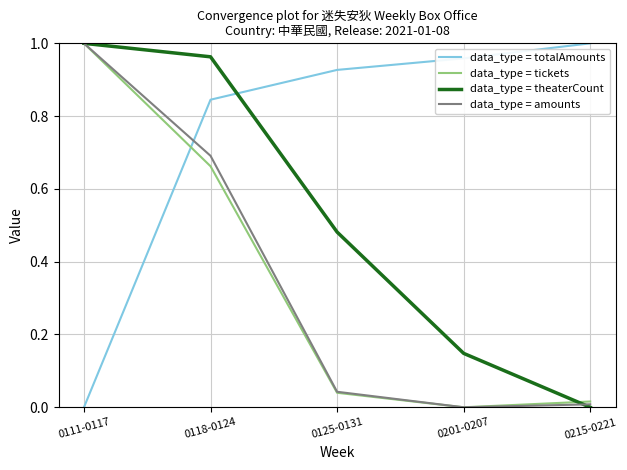

True or false: data_type = theaterCount has a value of 1.5 at 0111-0117.

False